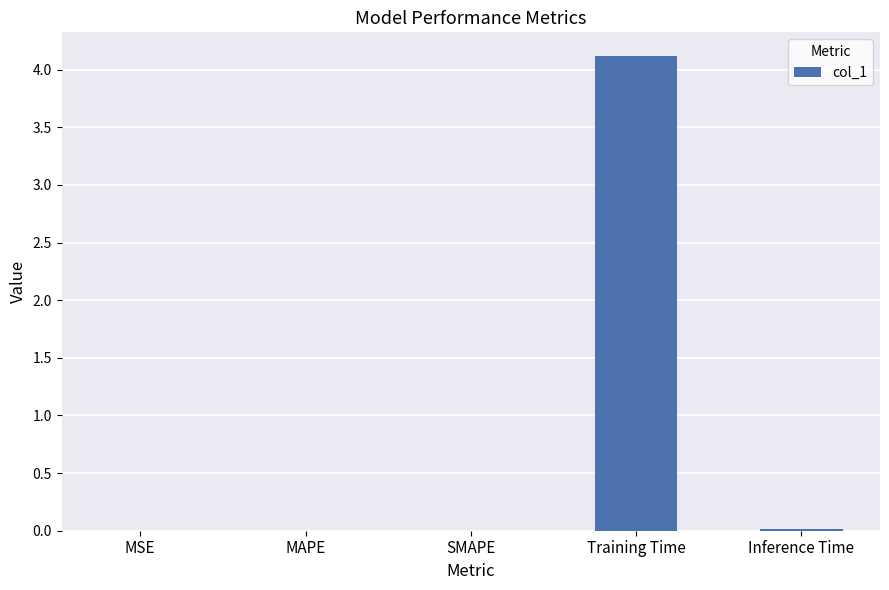

What is the sum of all values?

4.1